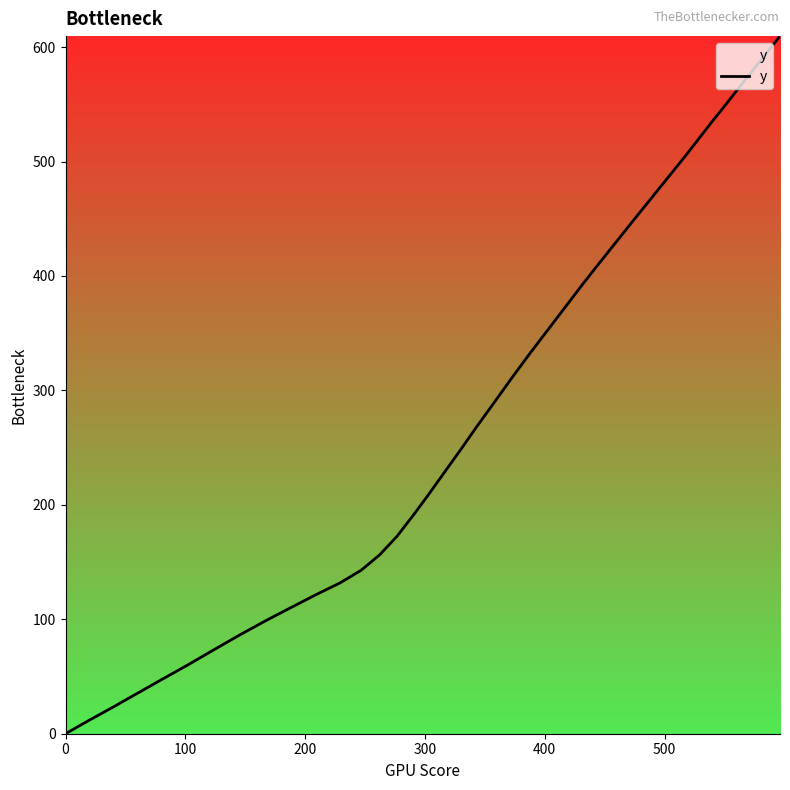

What is the difference between the maximum and minimum values?

609.6